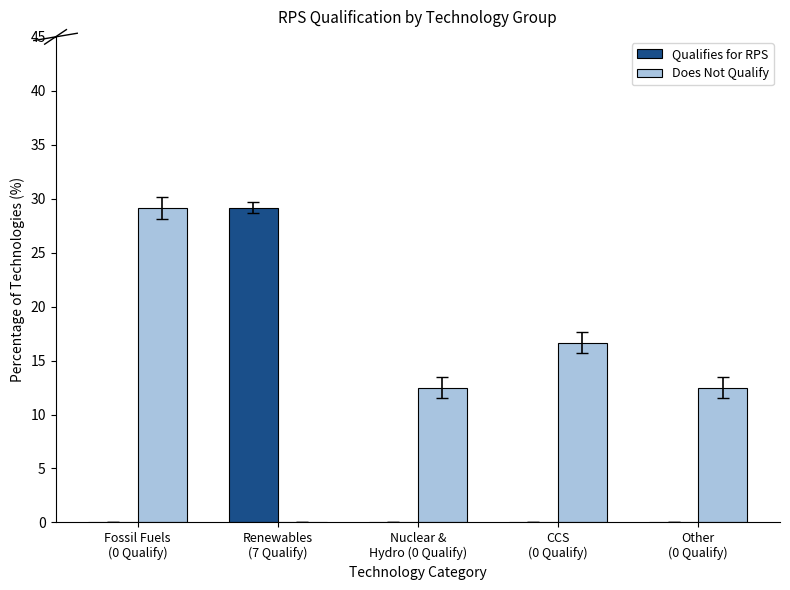

At which label does Does Not Qualify first exceed 12?

Fossil Fuels
(0 Qualify)